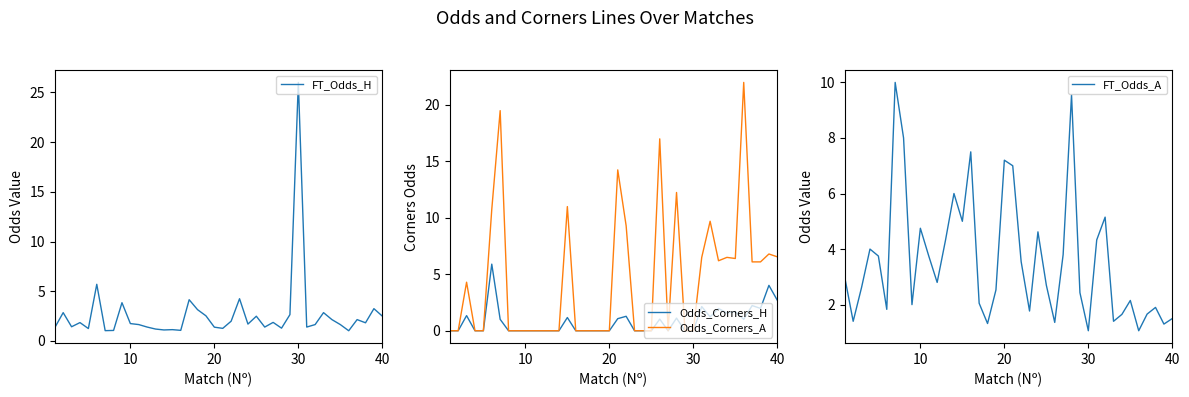

Reading left to right, list all the values displayed in this chart.

FT_Odds_H: 1.3	2.9	1.4	1.9	1.2	5.7	1.0	1.1	3.9	1.8	1.6	1.4	1.2	1.1	1.1	1.1	4.2	3.1	2.5	1.4	1.3	2.0	4.2	1.7	2.5	1.4	1.9	1.3	2.6	26.0	1.4	1.6	2.9	2.1	1.6	1.0	2.1	1.8	3.2	2.5
Odds_Corners_H: 0.0	0.0	1.3	0.0	0.0	5.9	1.0	0.0	0.0	0.0	0.0	0.0	0.0	0.0	1.2	0.0	0.0	0.0	0.0	0.0	1.1	1.3	0.0	0.0	0.0	1.0	0.0	1.1	0.0	0.0	2.1	1.2	2.0	1.6	1.7	1.0	2.2	2.0	4.0	2.7
Odds_Corners_A: 0.0	0.0	4.3	0.0	0.0	10.8	19.5	0.0	0.0	0.0	0.0	0.0	0.0	0.0	11.0	0.0	0.0	0.0	0.0	0.0	14.2	9.3	0.0	0.0	0.0	17.0	0.0	12.2	0.0	0.0	6.5	9.7	6.2	6.5	6.4	22.0	6.1	6.1	6.8	6.5
FT_Odds_A: 3.0	1.4	2.6	4.0	3.8	1.8	10.0	8.0	2.0	4.8	3.8	2.8	4.3	6.0	5.0	7.5	2.0	1.3	2.5	7.2	7.0	3.5	1.8	4.6	2.7	1.4	3.8	9.6	2.4	1.1	4.3	5.2	1.4	1.6	2.1	1.1	1.7	1.9	1.3	1.5